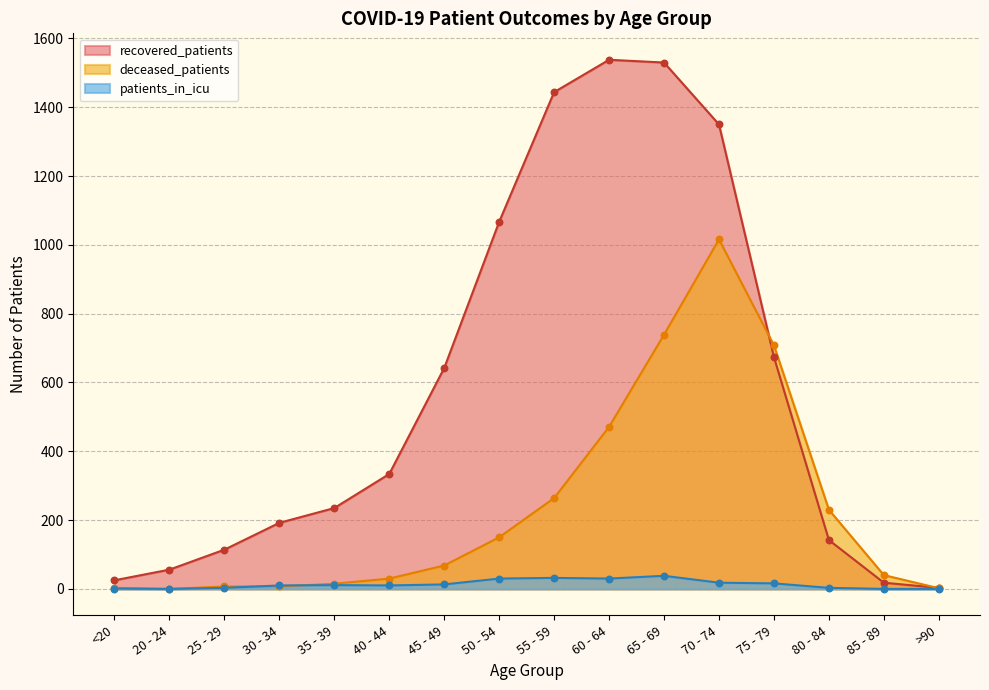

Is the value of deceased_patients at 20 - 24 greater than the value of patients_in_icu at 20 - 24?

No